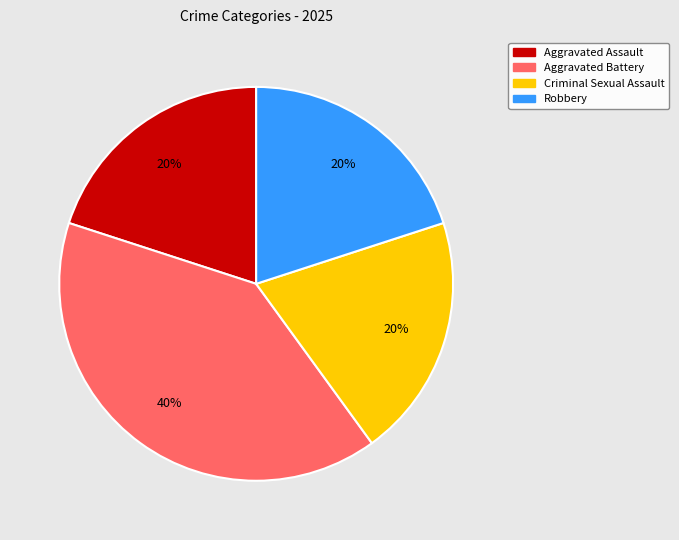

To the nearest percent, what is the difference between the largest and smallest slice percentages?

20%